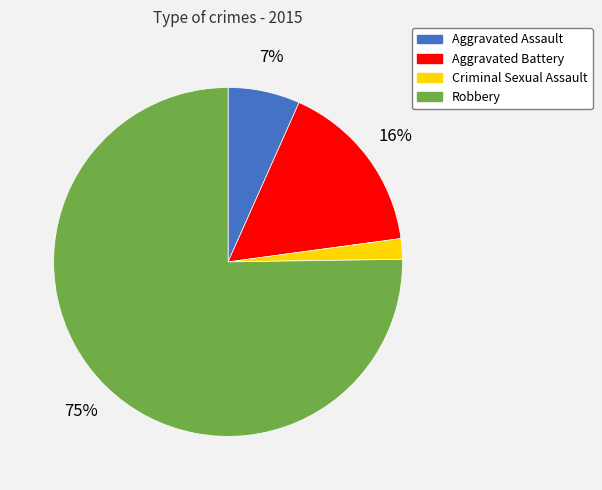

Which category accounts for the majority?

Robbery